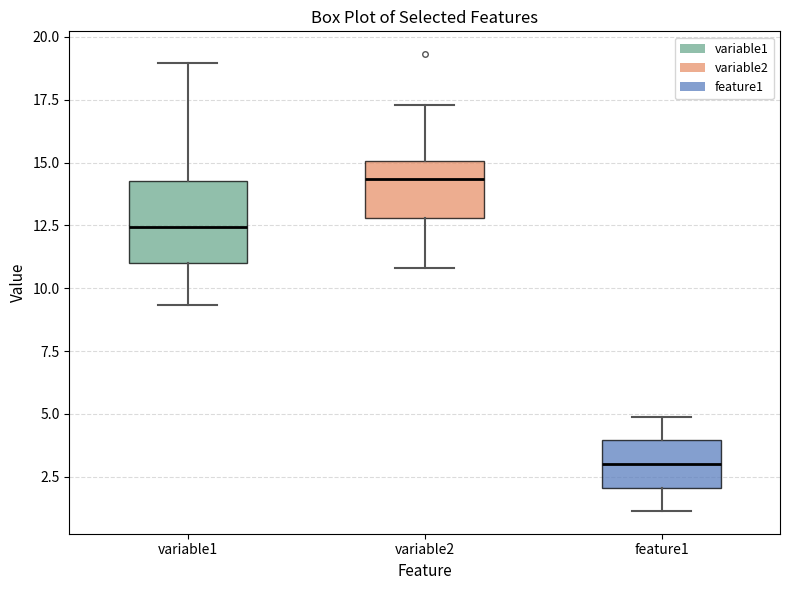

Which box has the lowest median line?

feature1